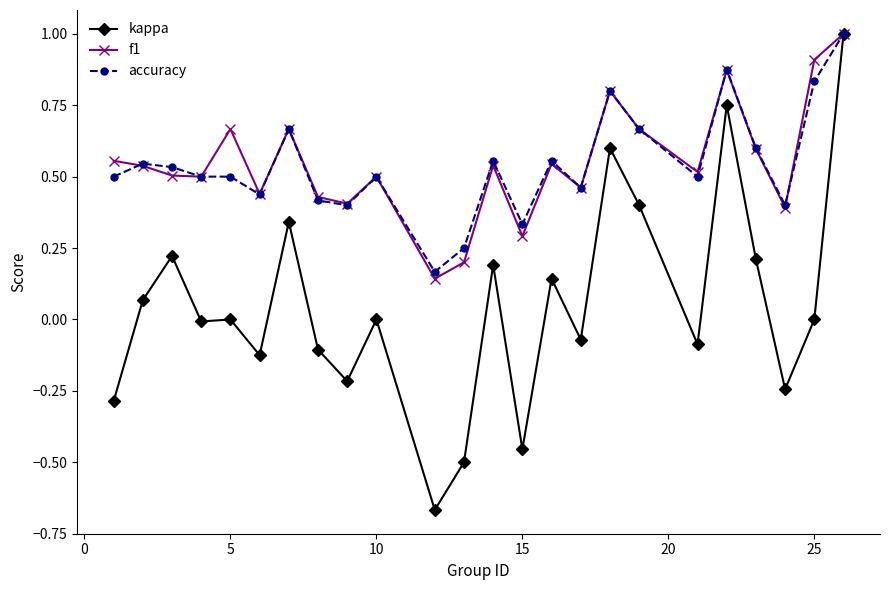

Which series has the widest spread of values?

kappa